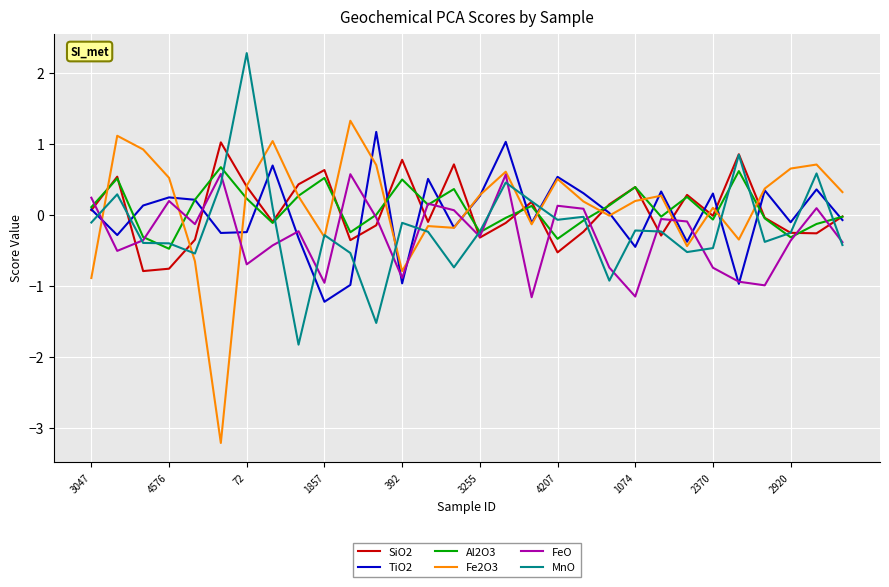

What is the minimum value shown in the chart?

-3.2